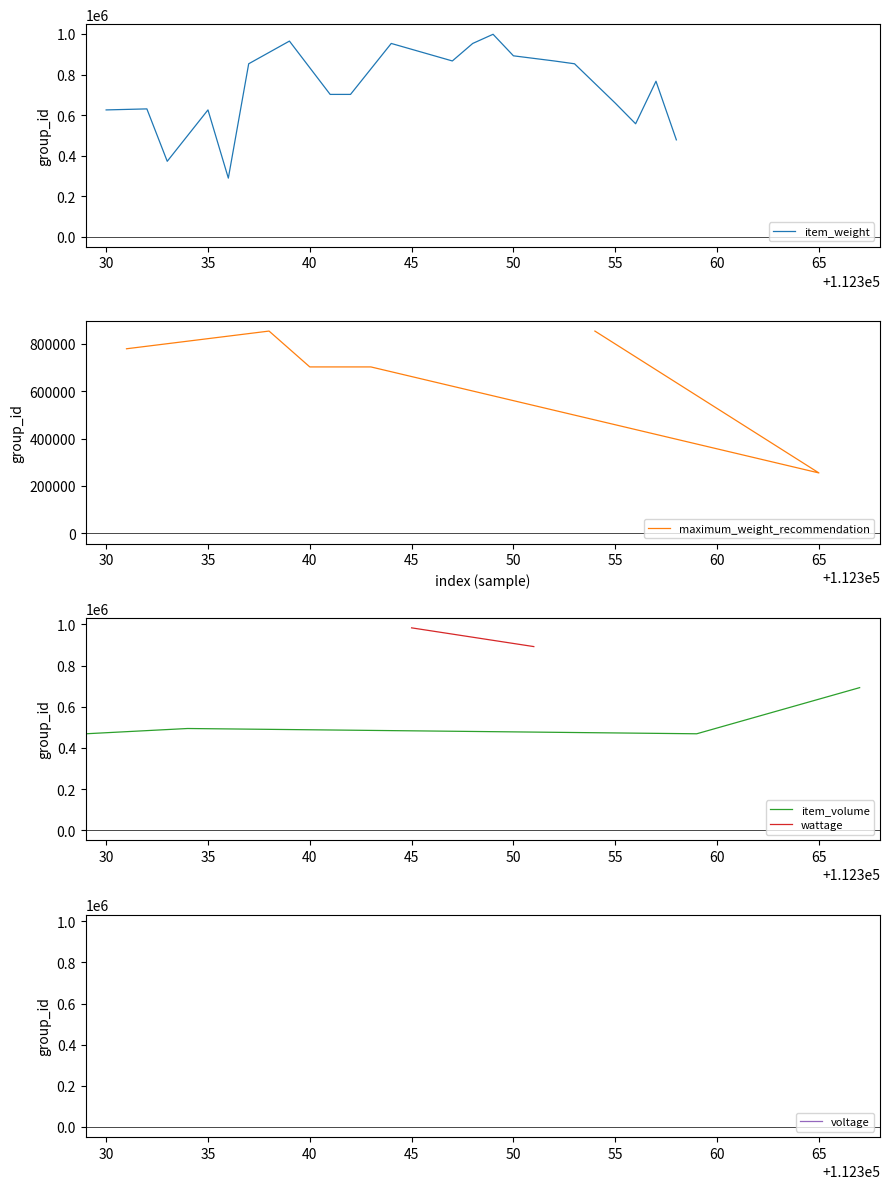

True or false: item_weight and group_id_all intersect in this chart.

False